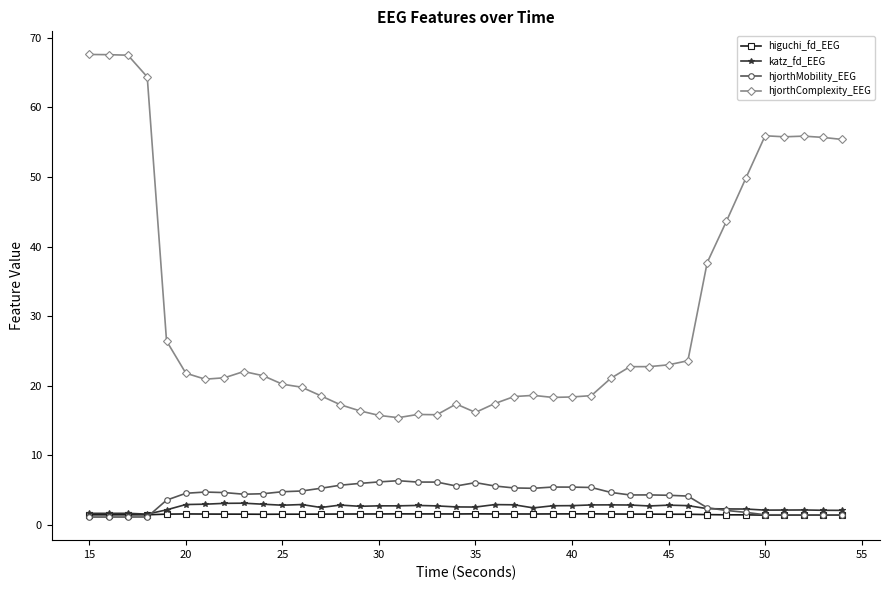

How many lines are shown in the chart?

4